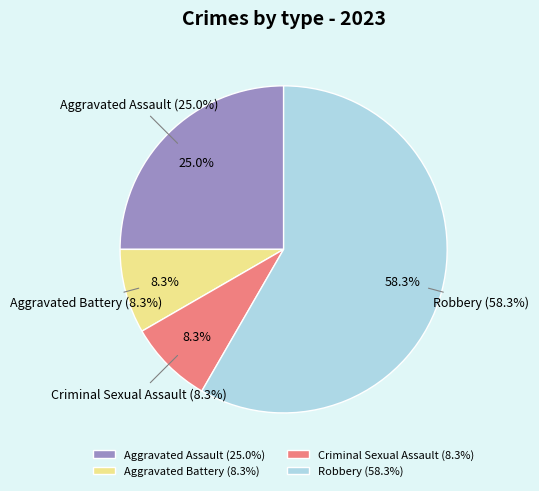

To the nearest percent, what portion does Robbery represent?

58%